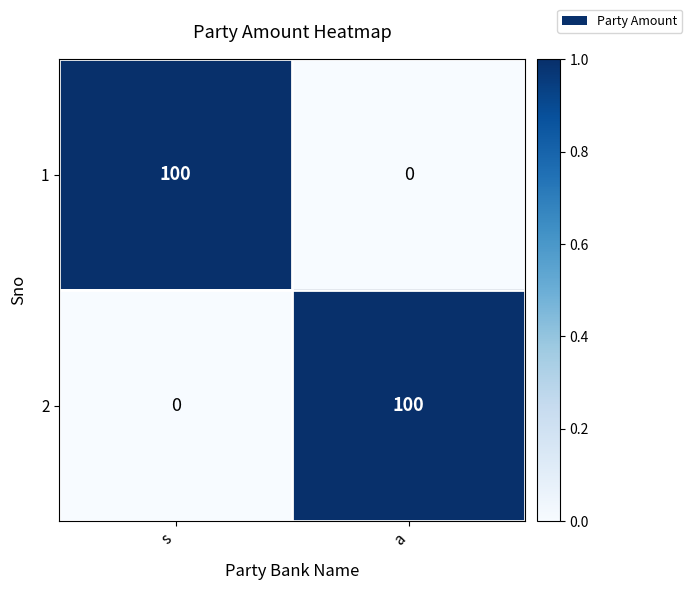

What is the spread (max minus min) of values at a?

100